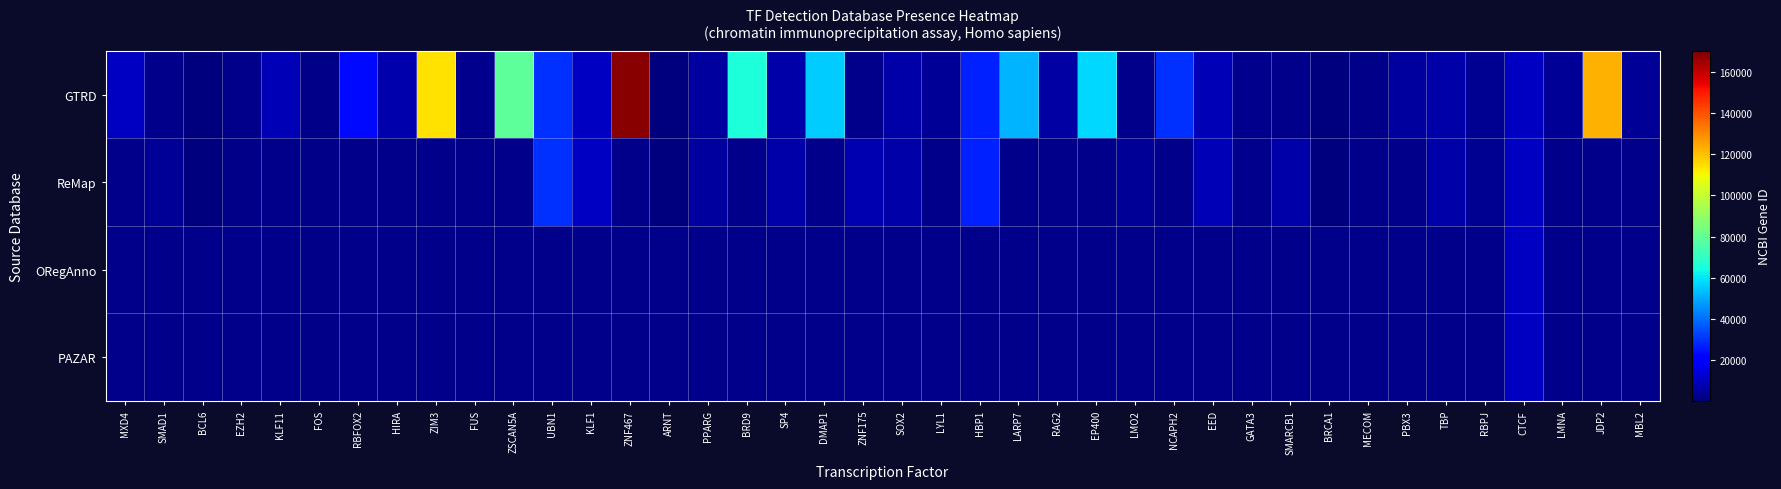

What is the spread (max minus min) of values at HIRA?

7290